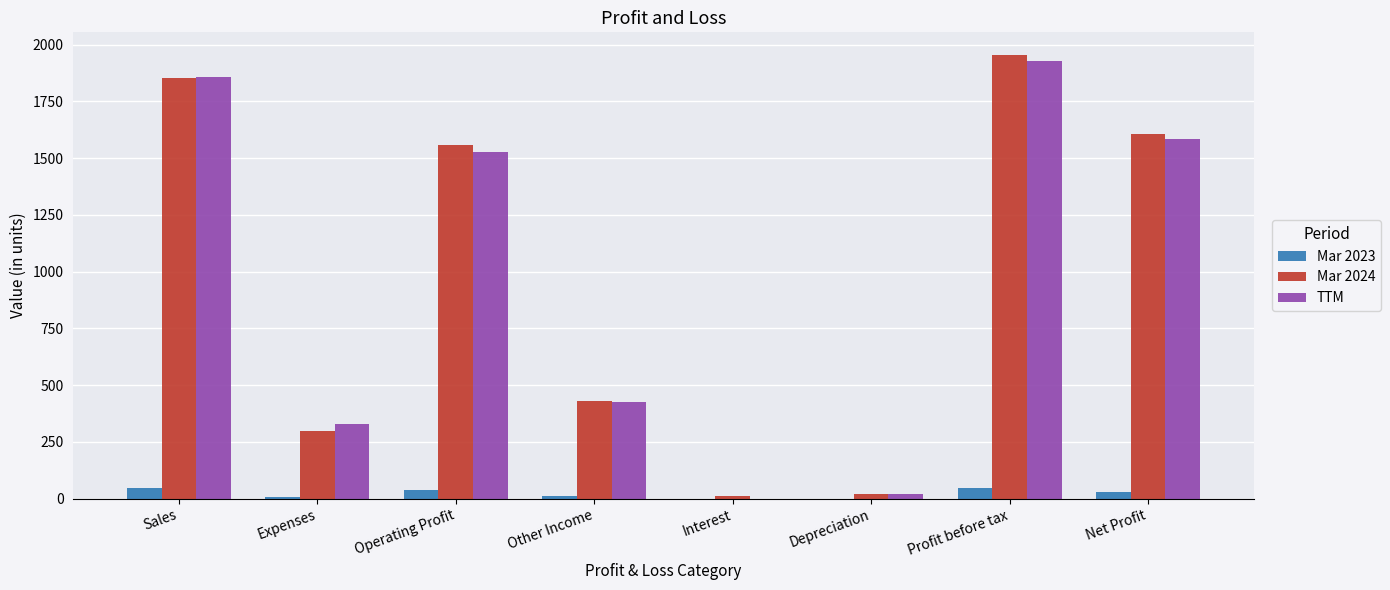

At which category is the sum across all series the highest?

Profit before tax